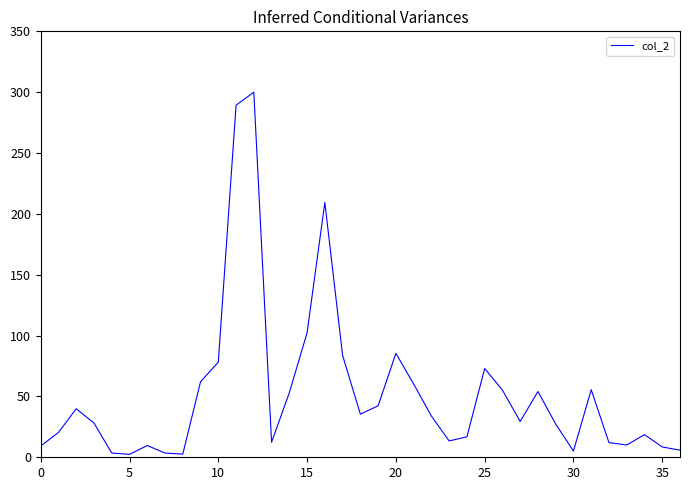

What is the average value?

52.8